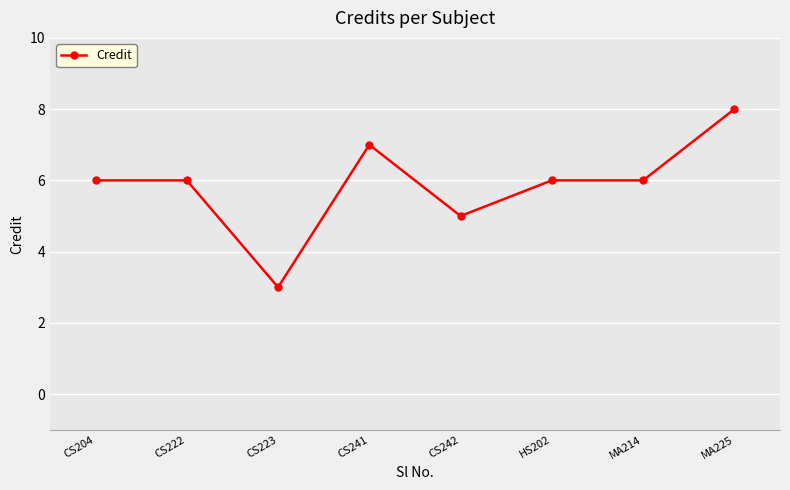

Approximately how many times larger is the value at CS204 compared to CS223?

2.0